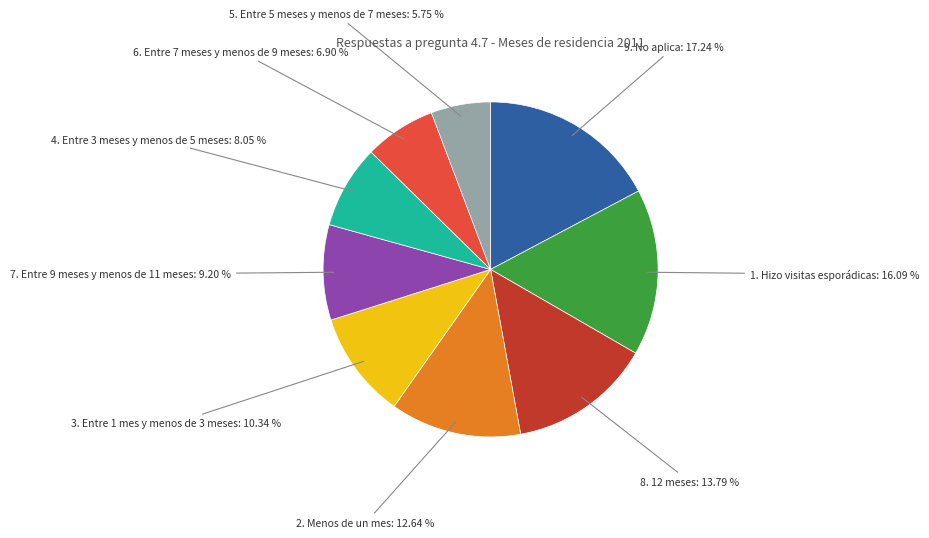

Is there a majority slice in this chart?

No